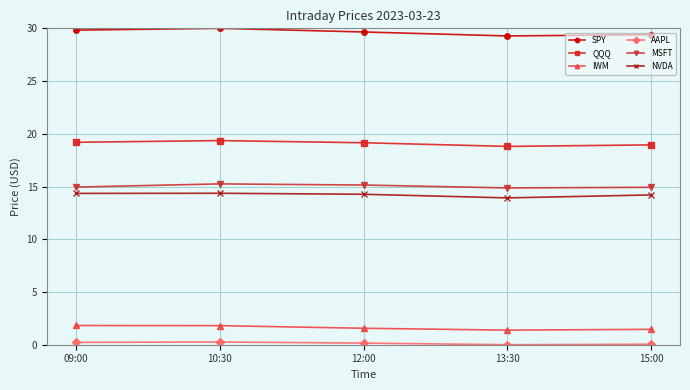

True or false: IWM has more than 2 points higher than both neighbors.

False